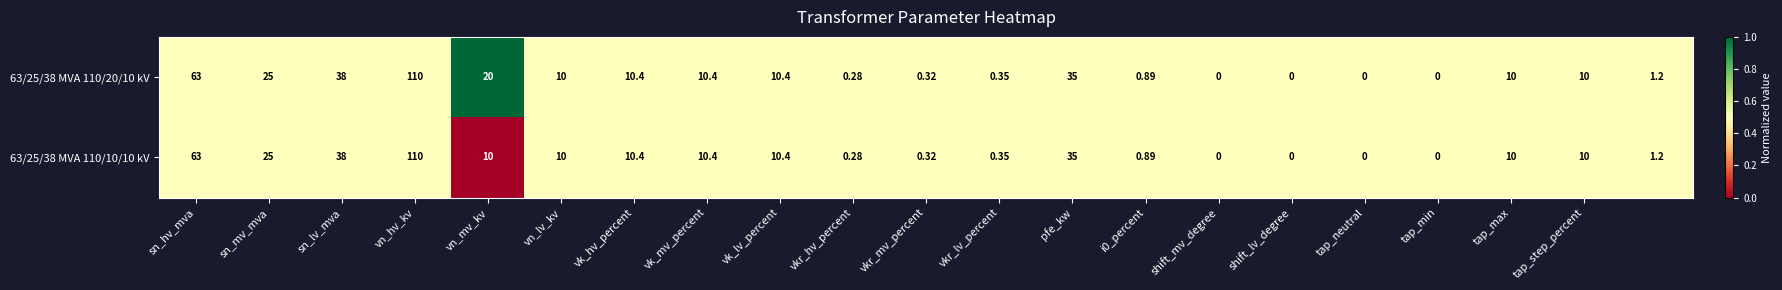

Count the number of data series in this chart.

2